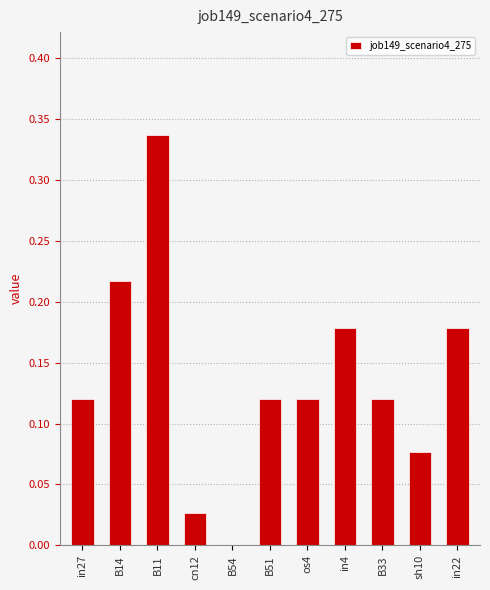

What is the sum of all values?

1.5